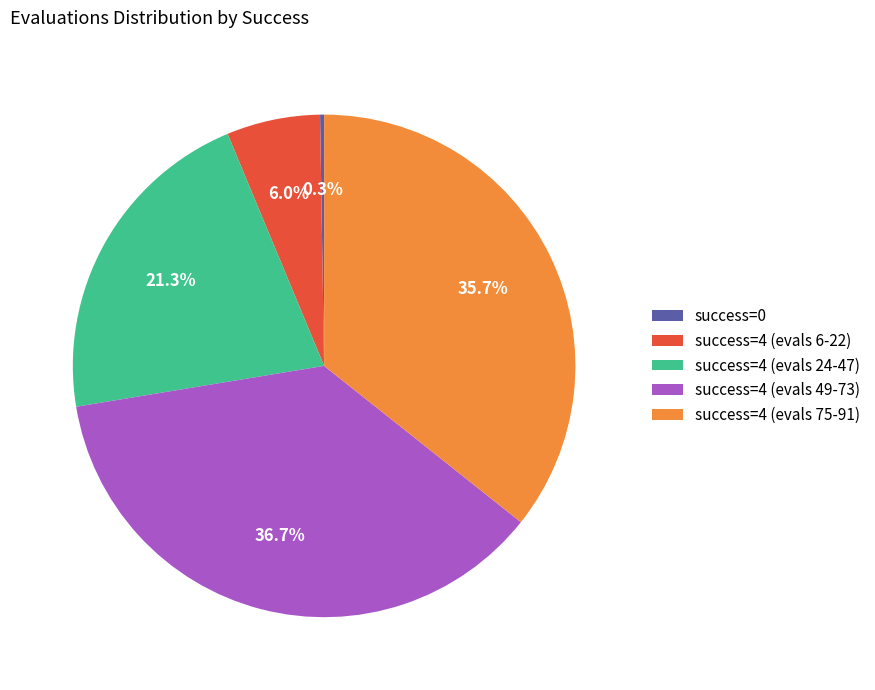

Is there a majority slice in this chart?

No